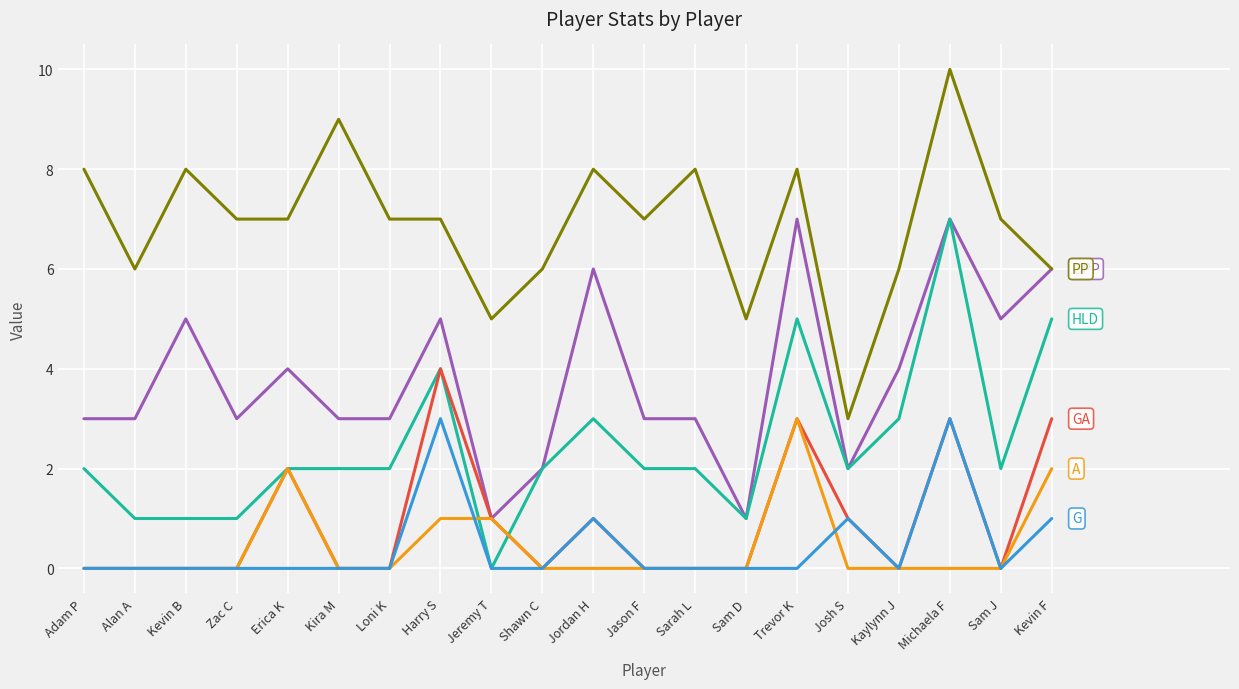

What position from the right is Josh S?

5